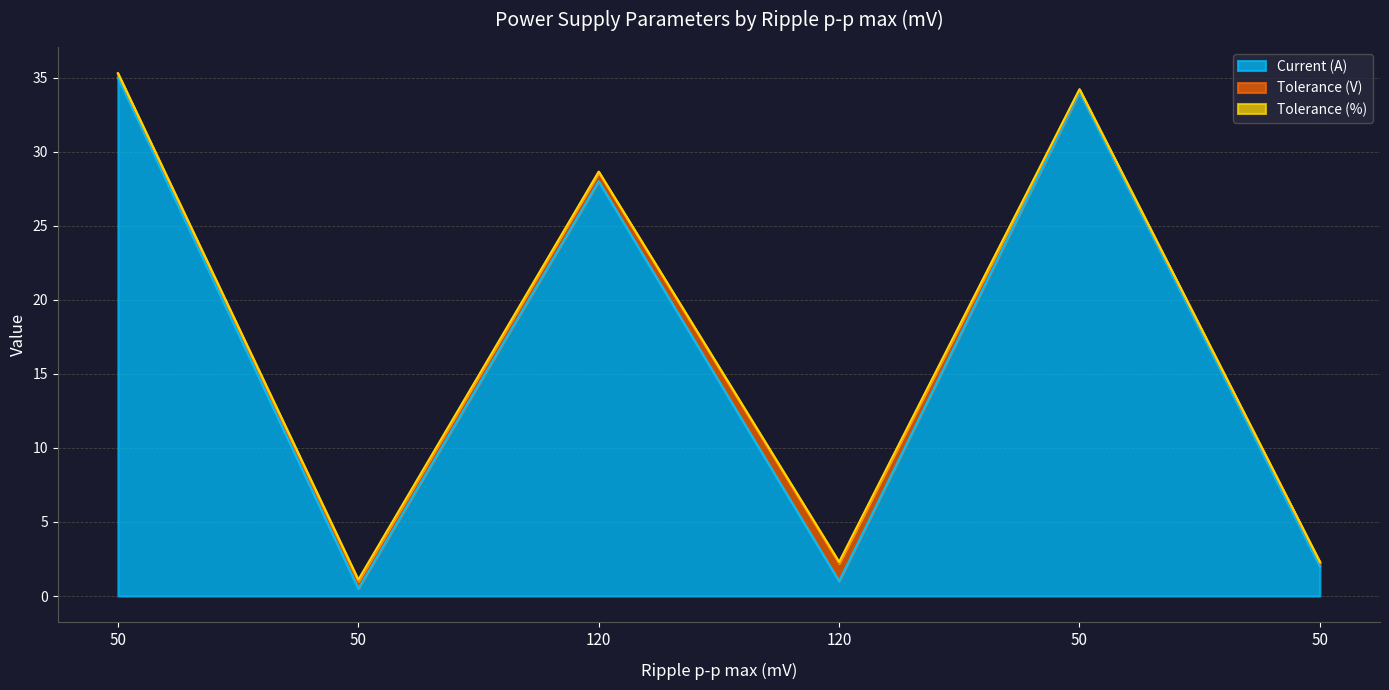

Does the chart have visible grid lines?

Yes